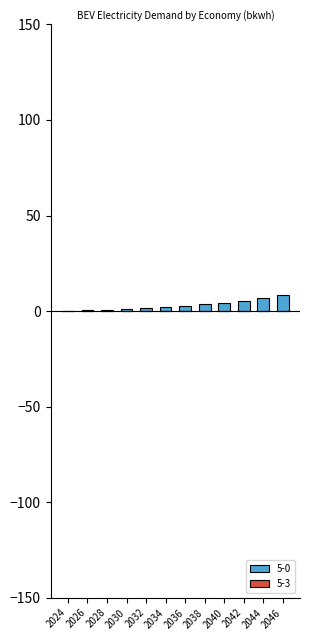

What is the change in value from 2024 to 2044?

+6.6